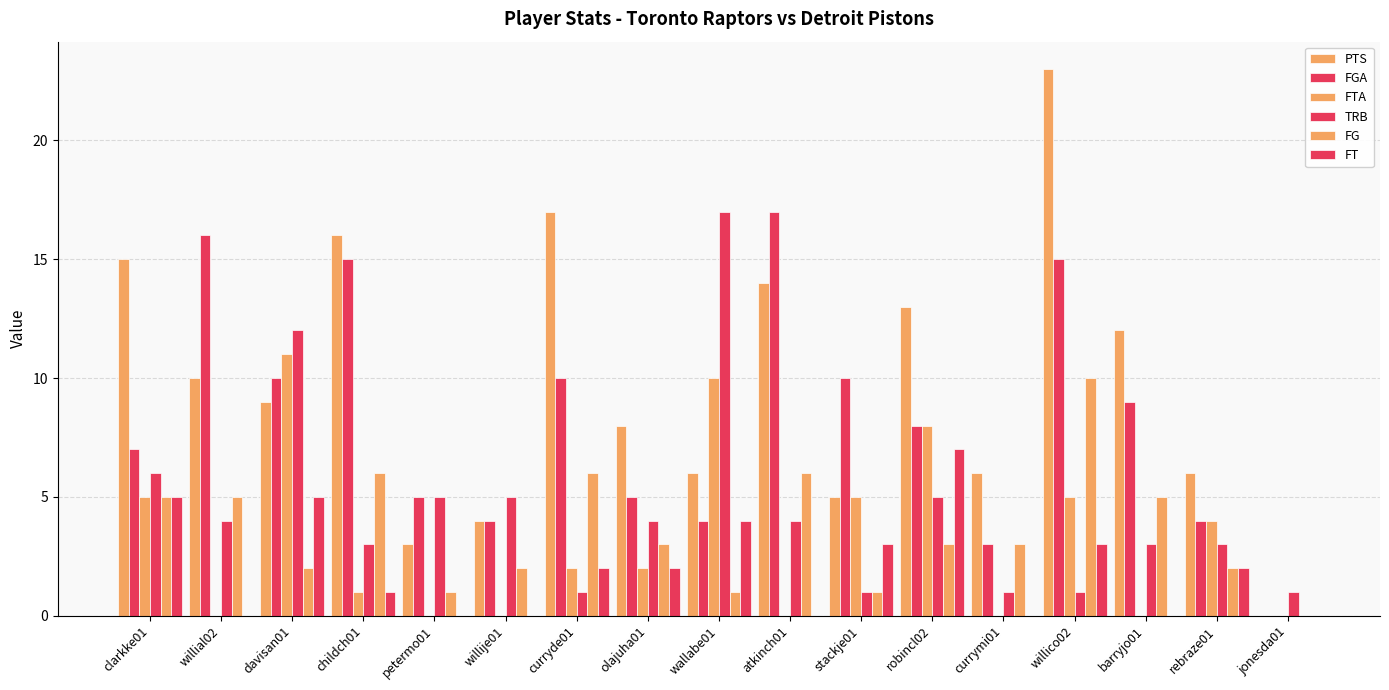

The PTS series shows 11 at willico02. True or false?

False